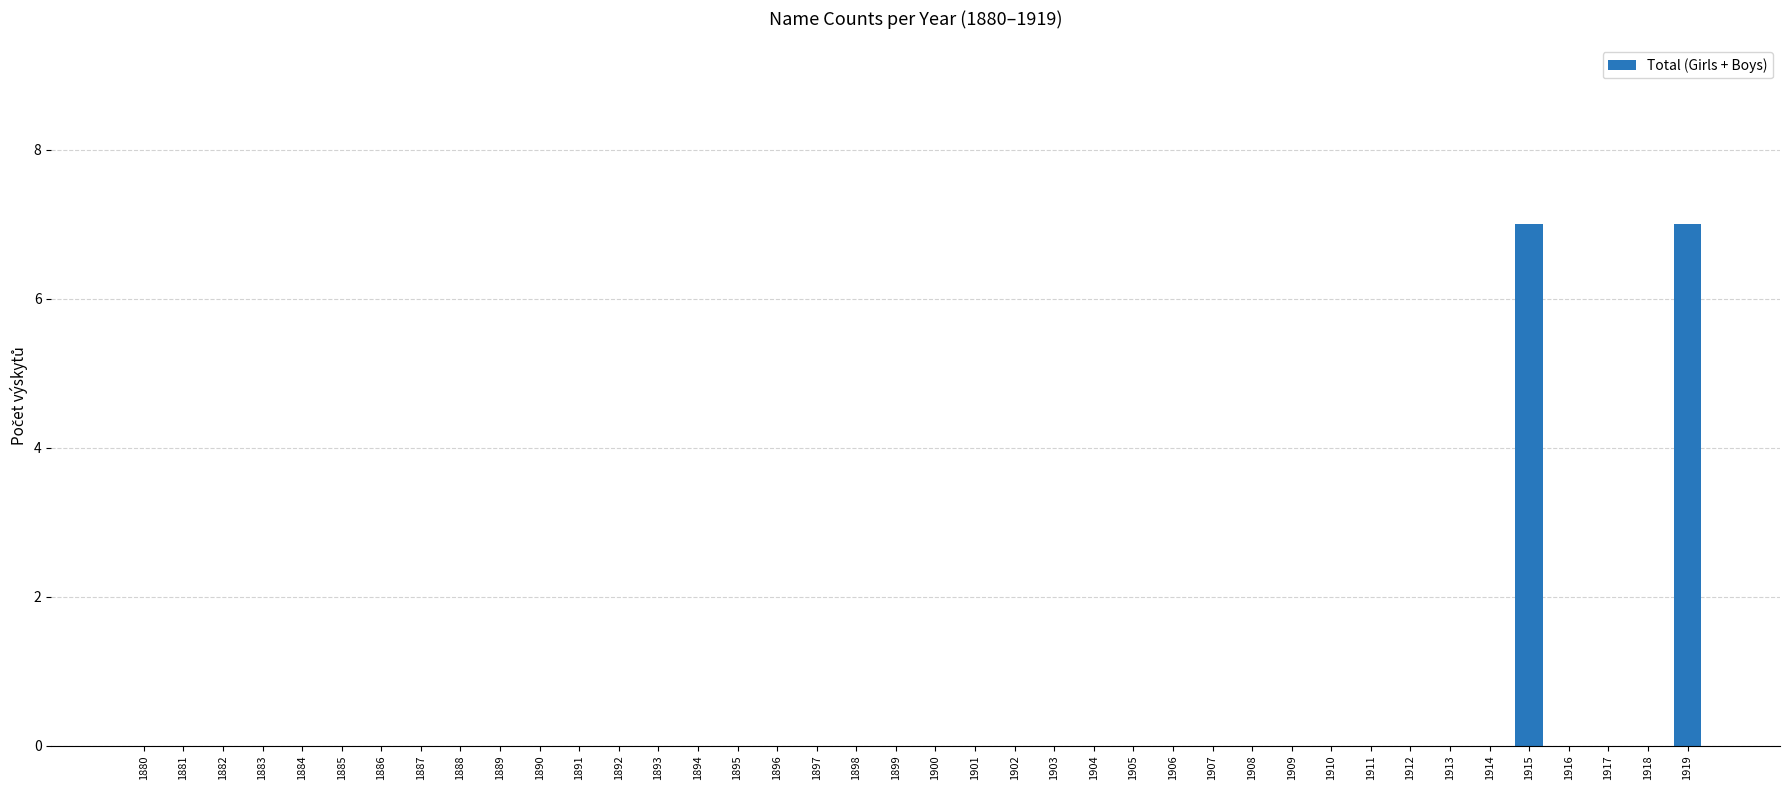

What is the sum of all values?

14